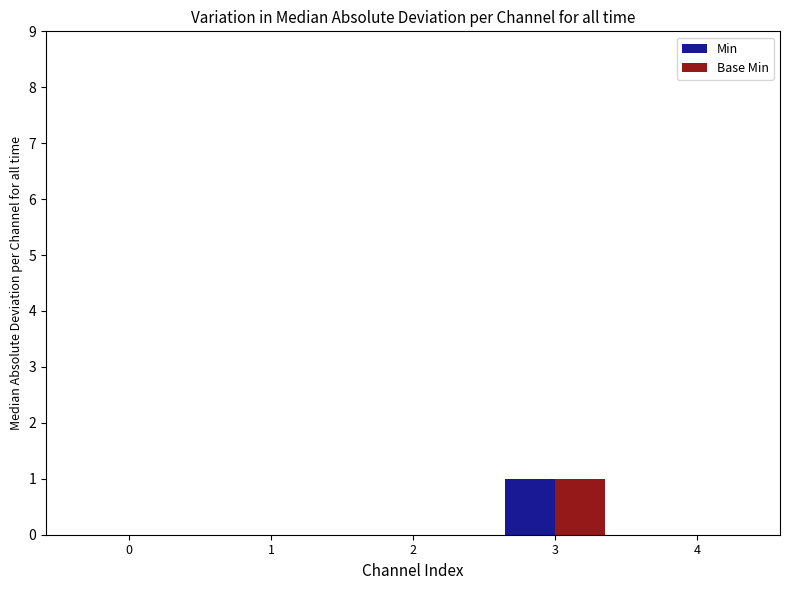

How many Base Min values are between 0 and 1?

5